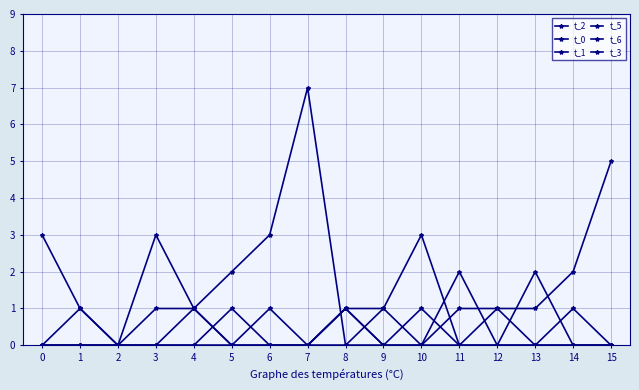

Count the number of categories in the chart.

16